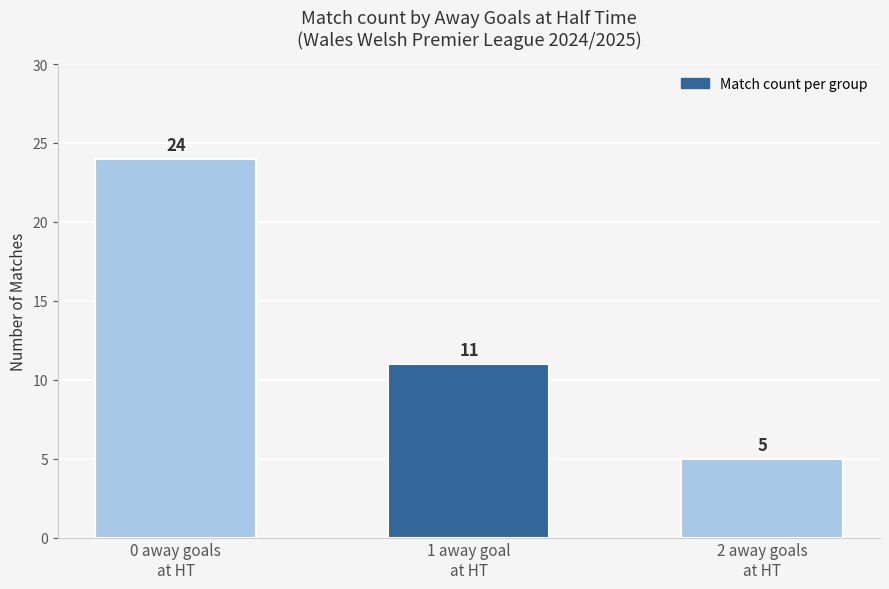

Are the bars horizontal?

No